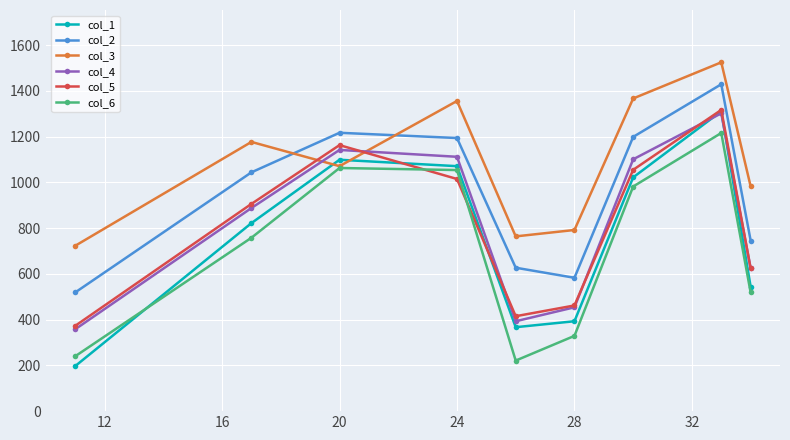

What is the smallest value displayed?

197